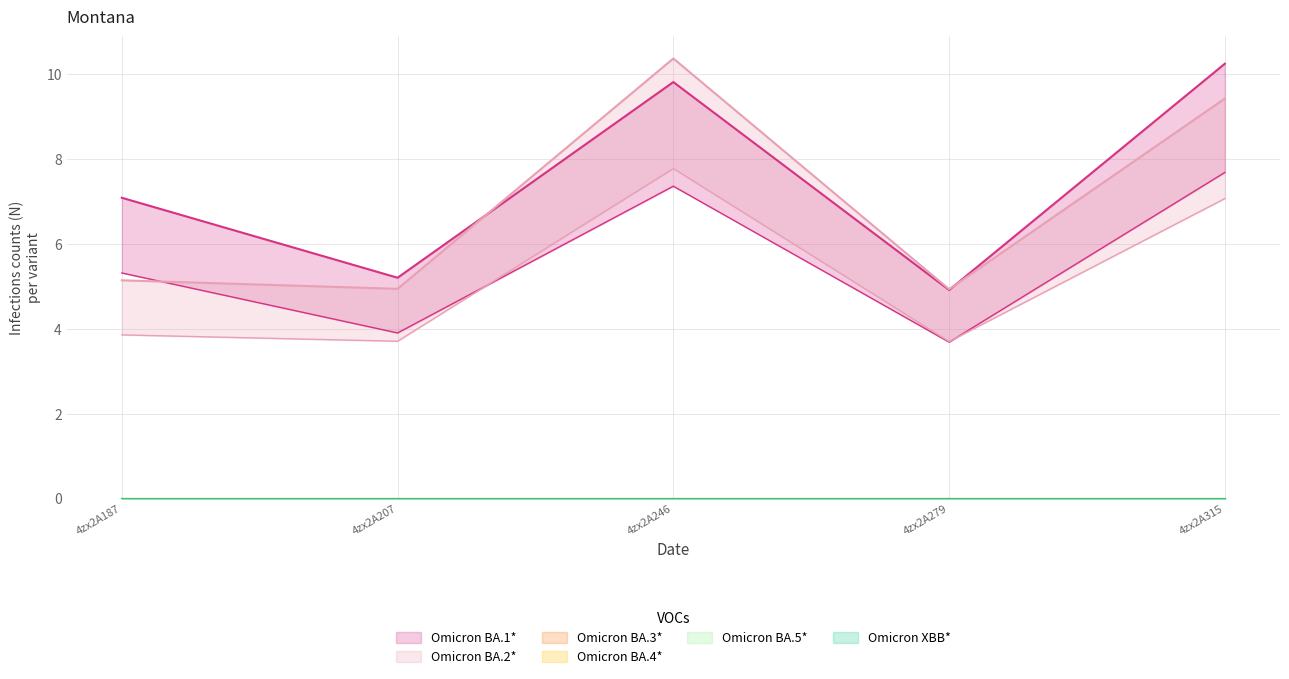

Is this an area chart (filled region under the line)?

No